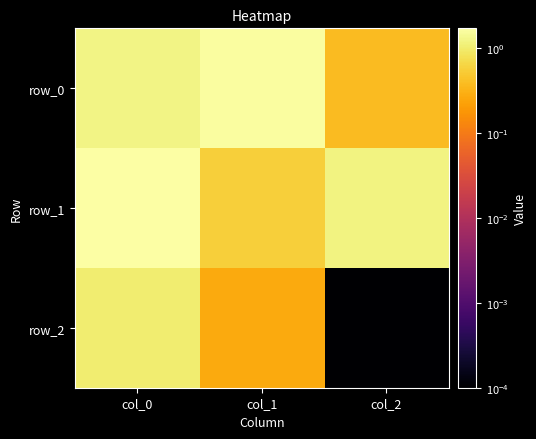

The value of row_0 at col_1 is 1.6. True or false?

True